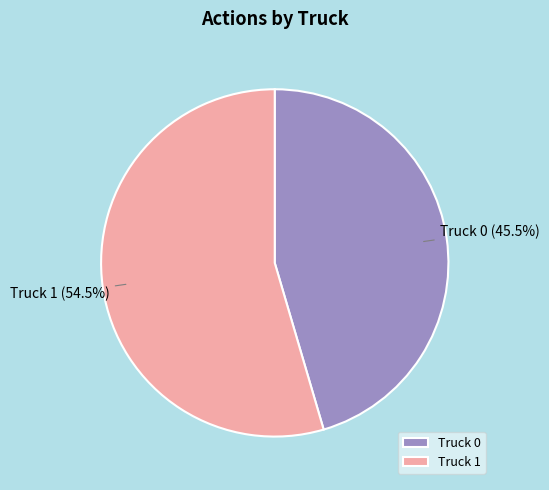

Rank the categories by value from highest to lowest.

Truck 1, Truck 0